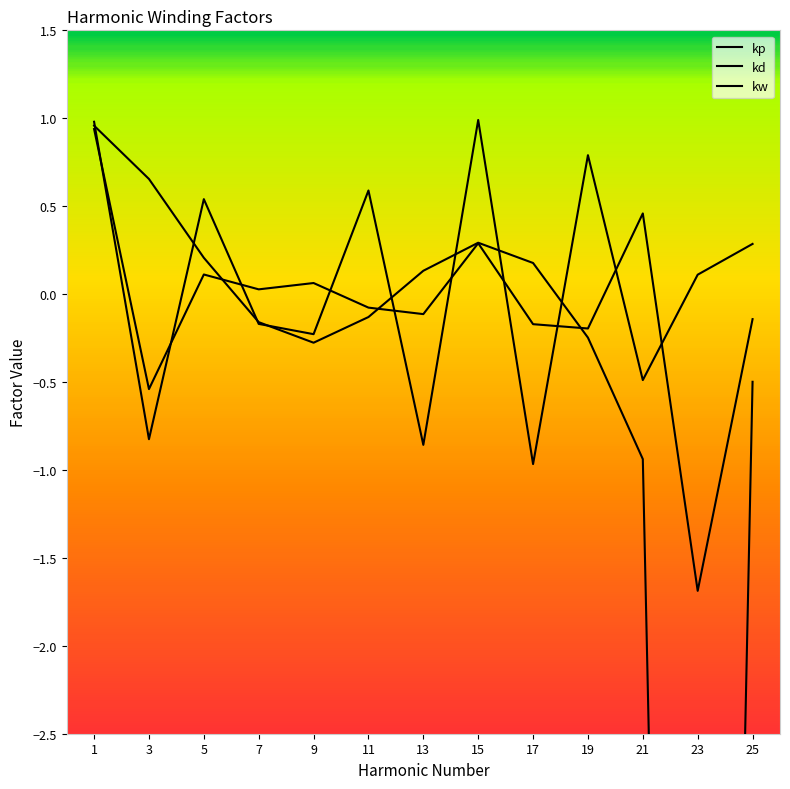

True or false: kw has a value of 0.7 at 21.

False